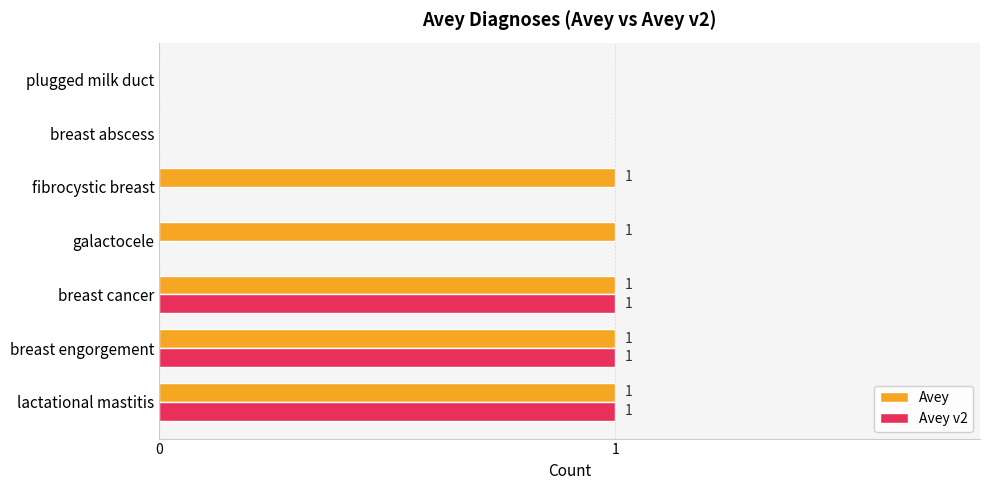

What is the sum of all Avey v2 values?

3